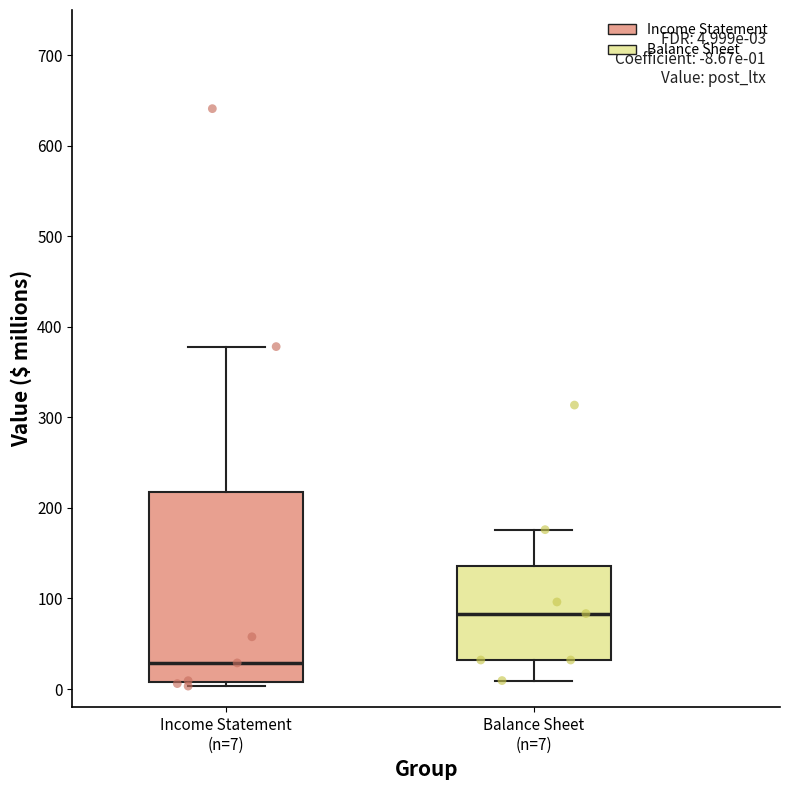

Which box has the highest median line?

Balance Sheet (n=7)